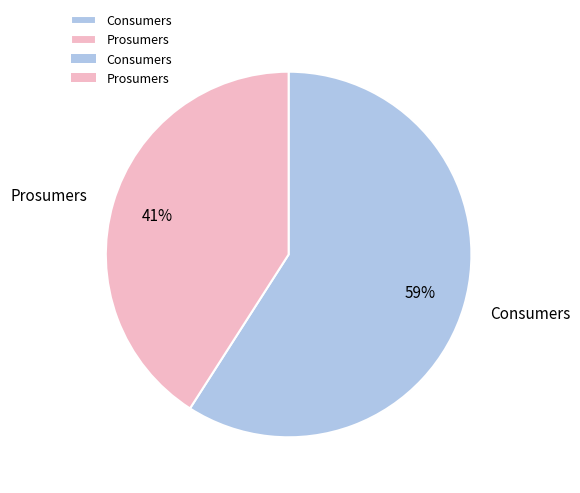

Is it true that Prosumers is 27% of the pie?

False